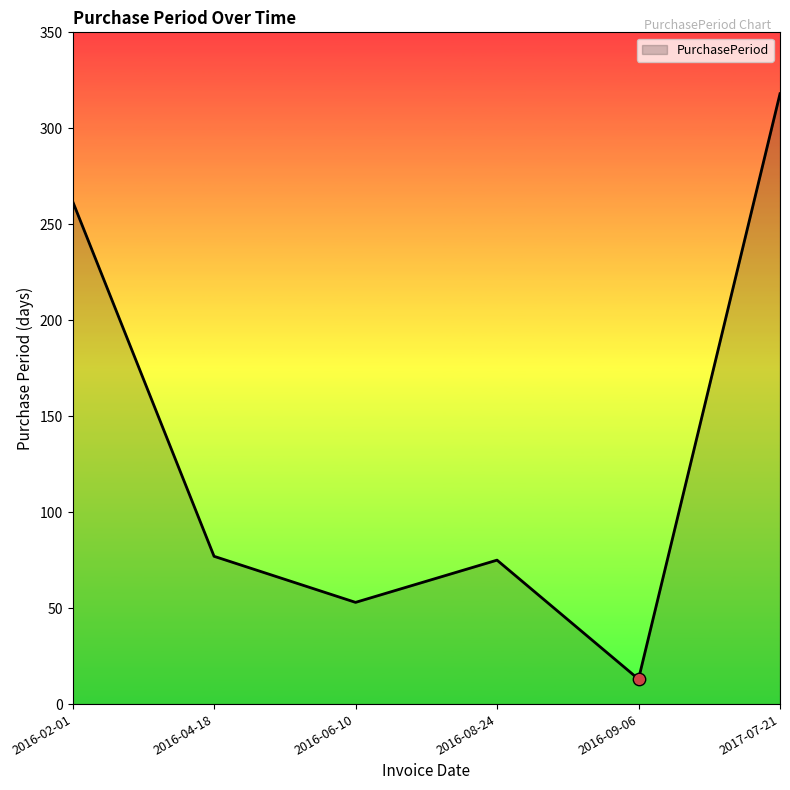

What is the change in value from 2016-02-01 to 2016-09-06?

-249